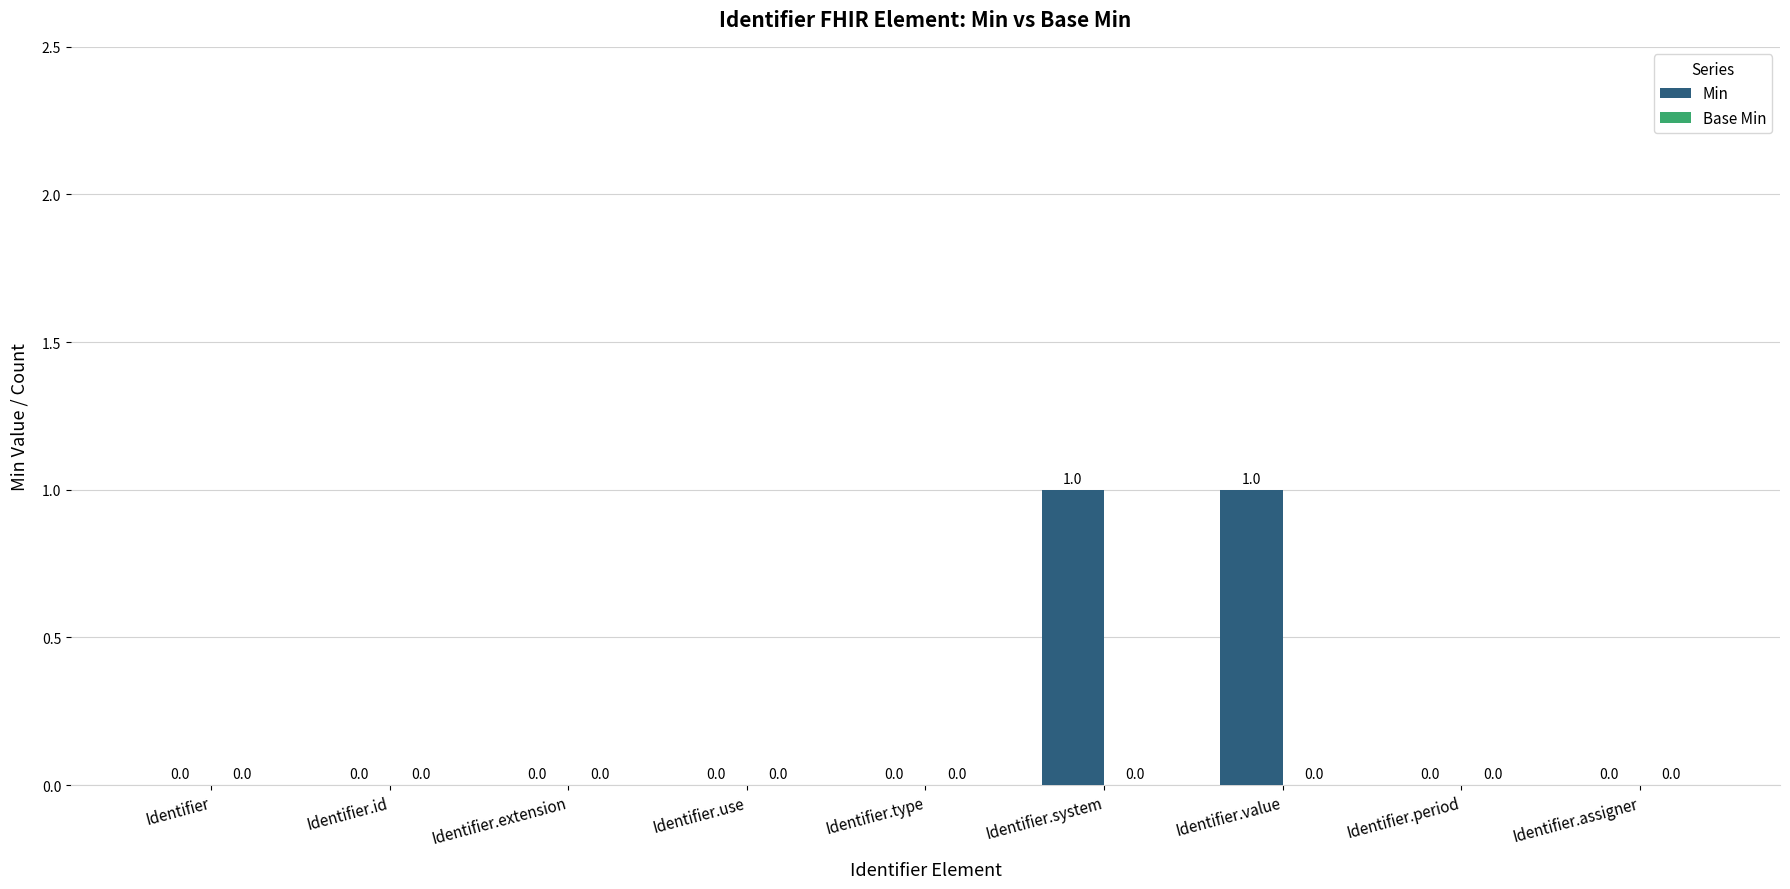

The chart shows a value of 1 at Identifier.value. True or false?

True